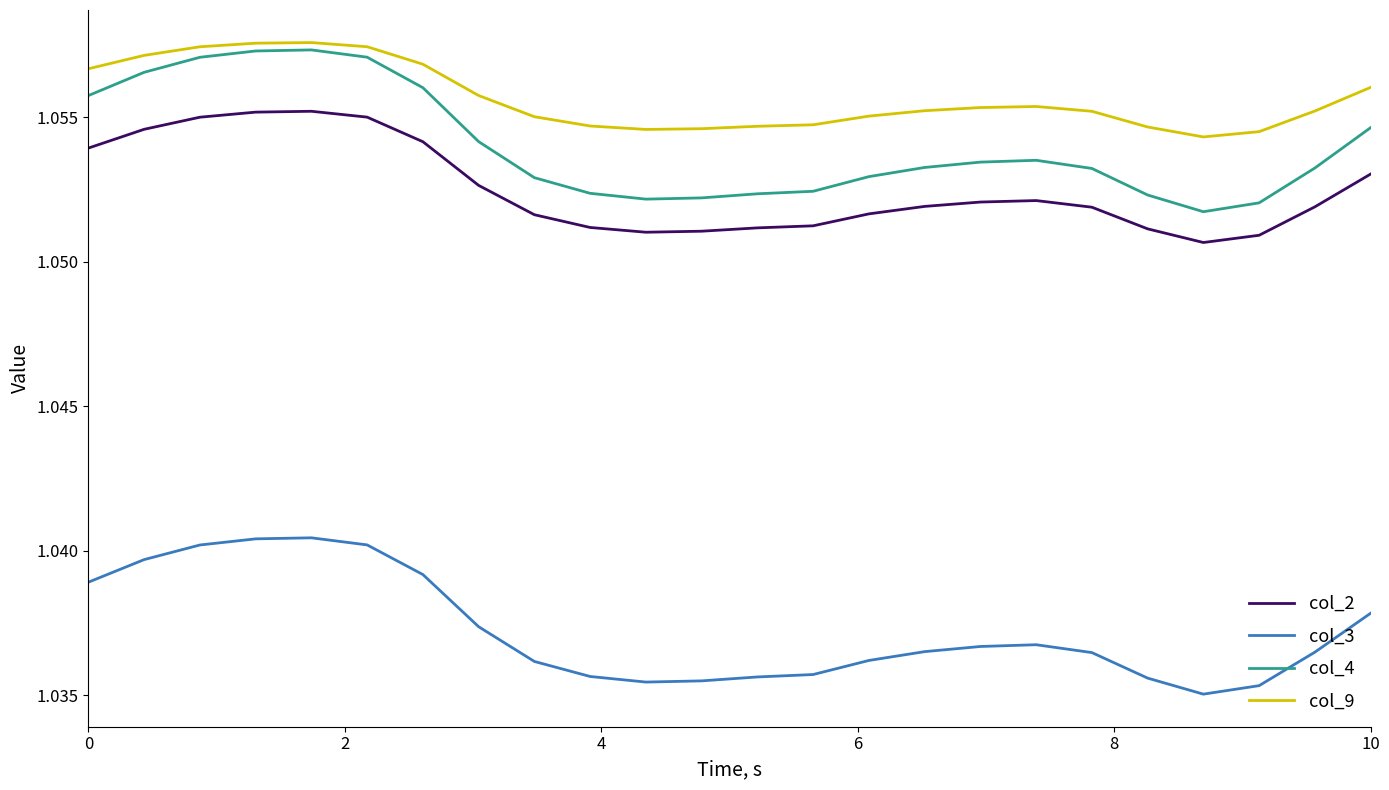

How many col_3 values are between 1 and 2?

24